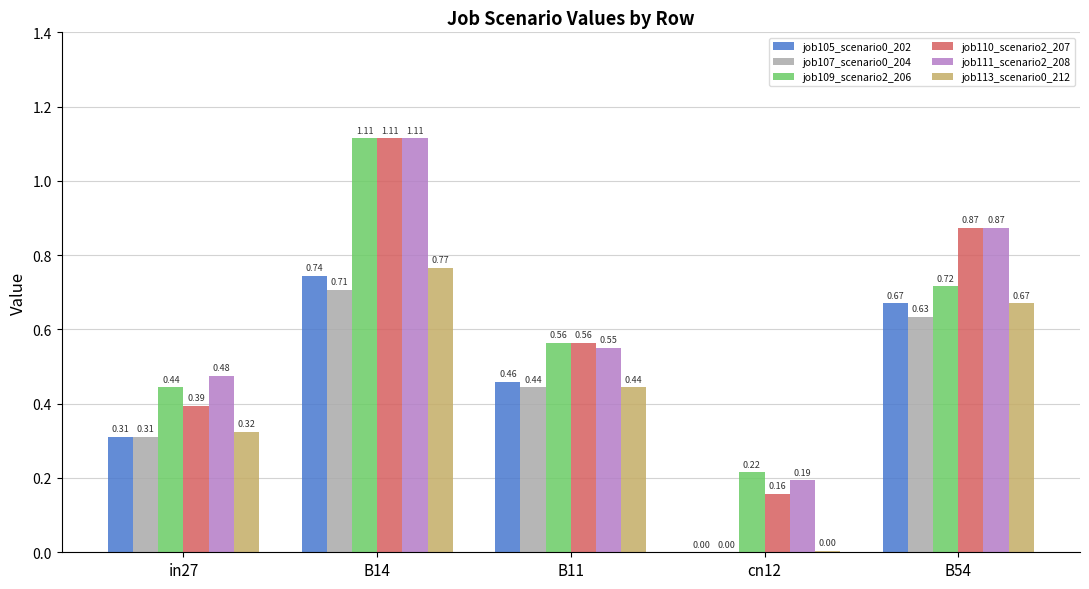

Is the value of job105_scenario0_202 at B11 greater than the value of job110_scenario2_207 at B11?

No